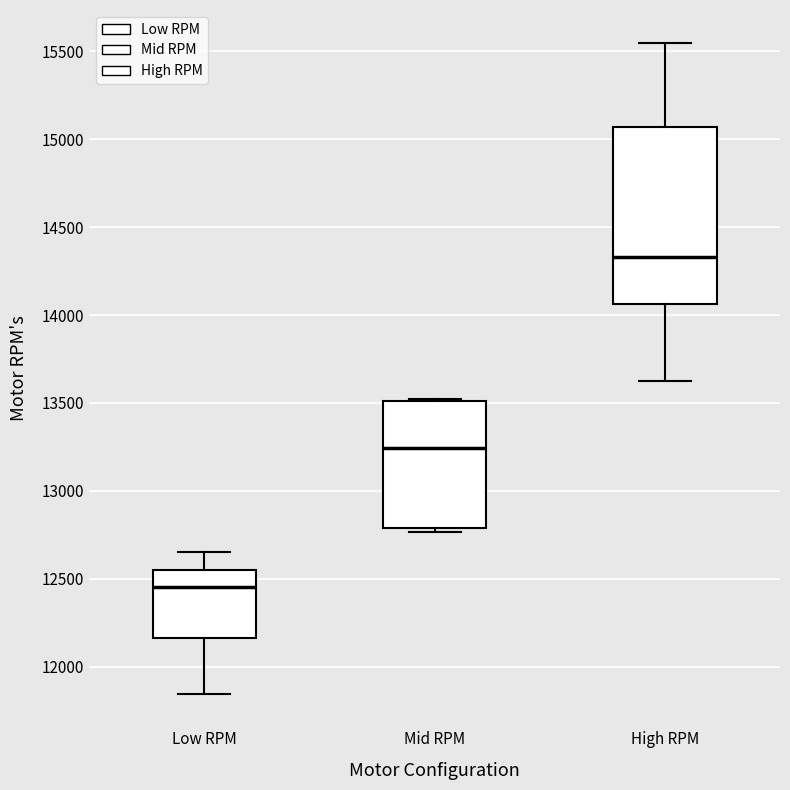

Reading left to right, transcribe this box plot: for each box, give where its median line is, the range the box spans, and where its two whiskers end, as read against the y-axis. The values are not printed on the chart, so give them approximately, as read against the axis.

Low RPM: median 12450, box 12150 to 12550, whiskers 11850 to 12650
Mid RPM: median 13250, box 12800 to 13500, whiskers 12750 to 13500
High RPM: median 14350, box 14050 to 15050, whiskers 13600 to 15550